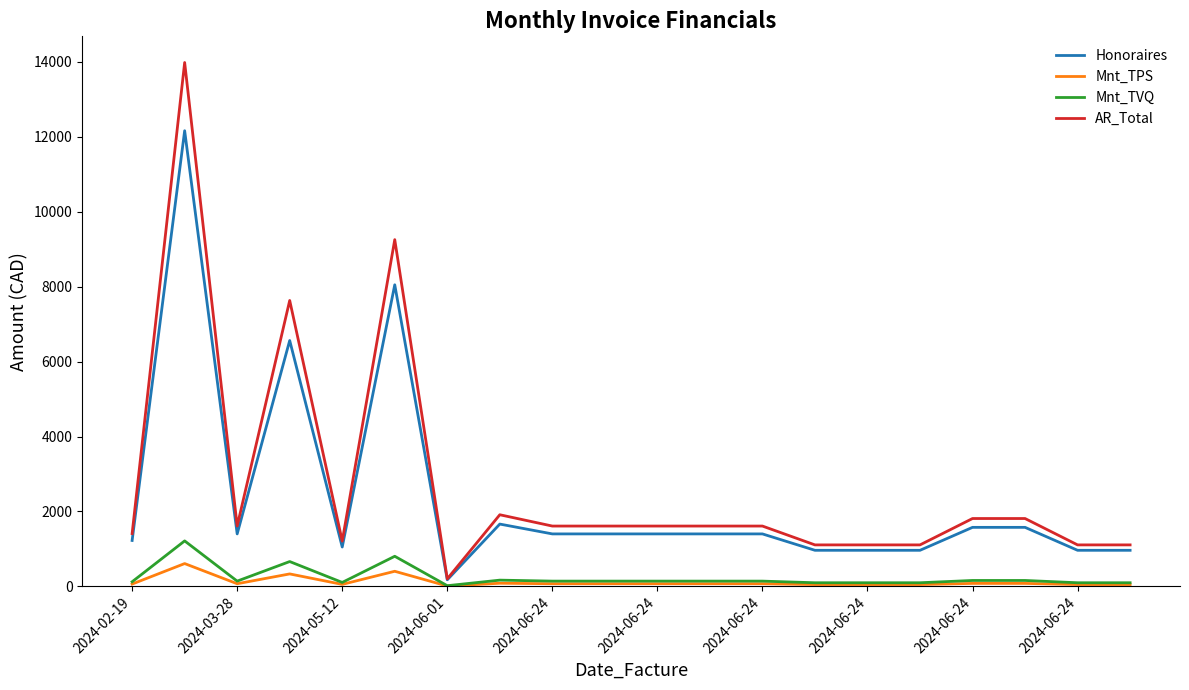

Rank the series by their maximum value, from lowest to highest.

Mnt_TPS, Mnt_TVQ, Honoraires, AR_Total